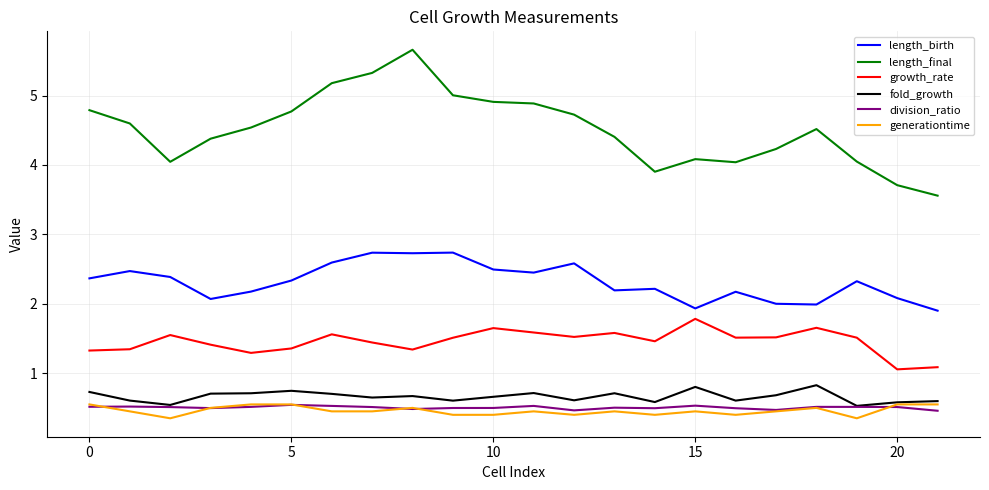

Which series has the largest total across all categories?

length_final